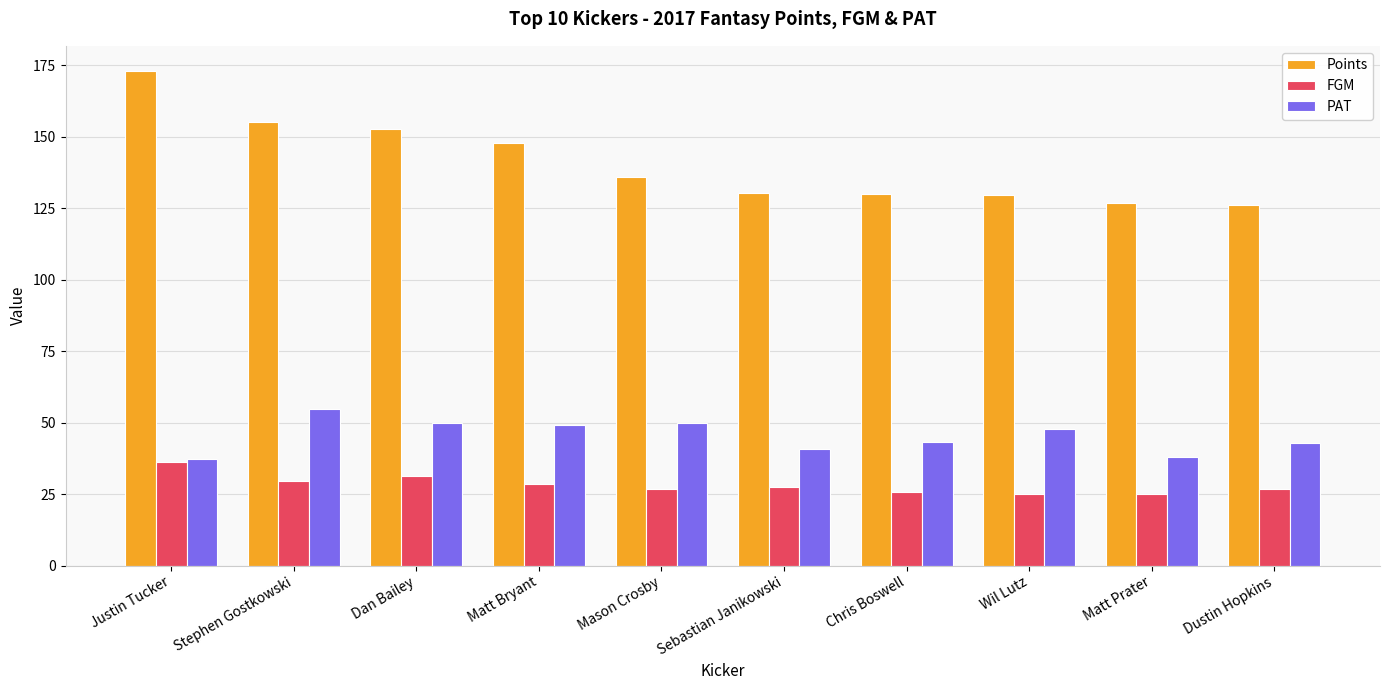

Is the value of FGM at Mason Crosby greater than the value of PAT at Matt Bryant?

No